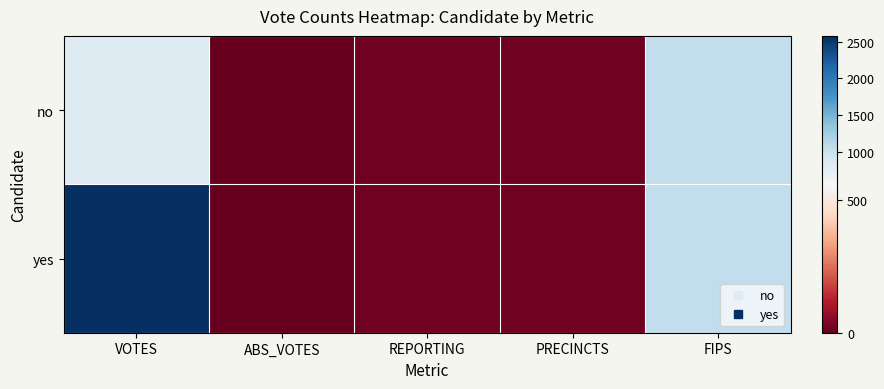

At VOTES, list the series in order from largest to smallest.

yes, no